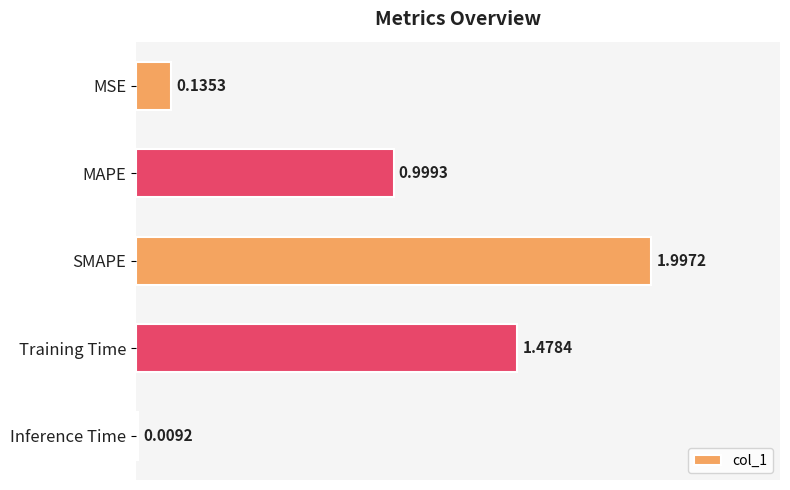

What is the average value?

0.9